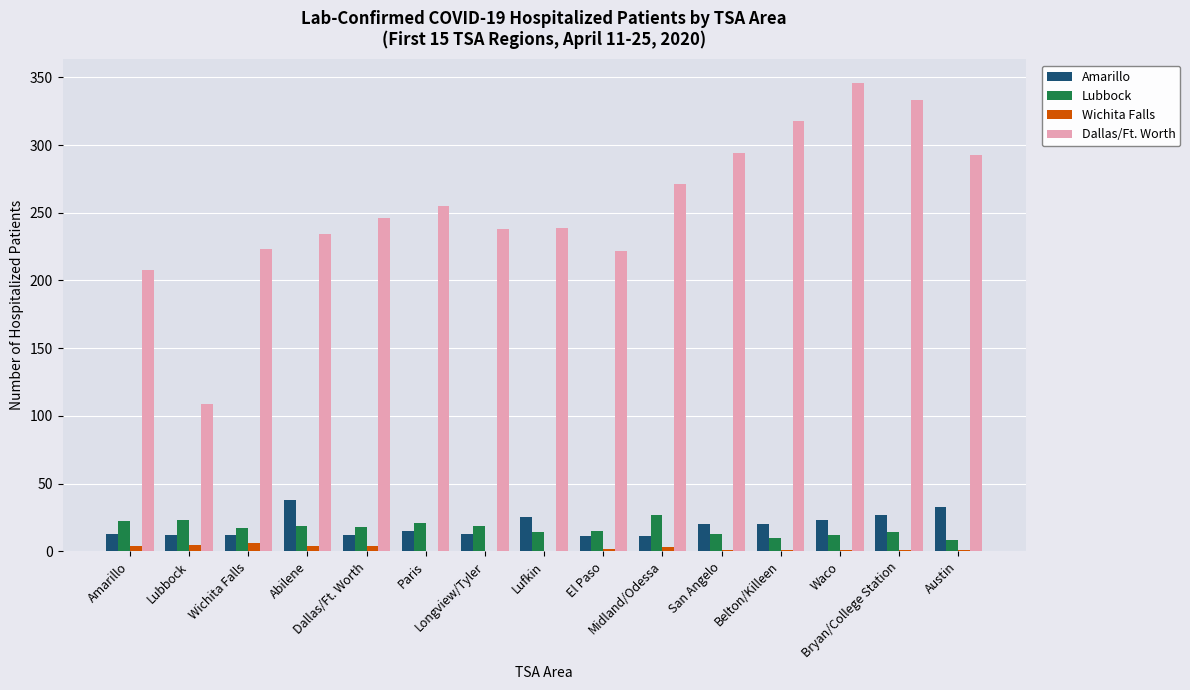

What is the difference between the Dallas/Ft. Worth values at Lufkin and Longview/Tyler?

1